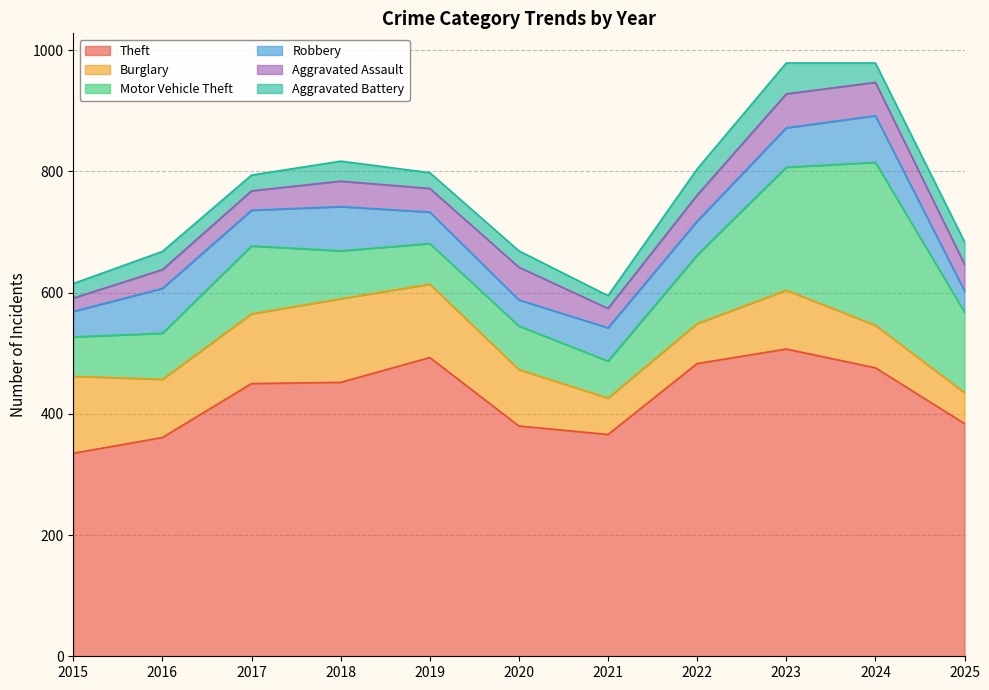

True or false: Motor Vehicle Theft has a value of 67 at 2019.

True